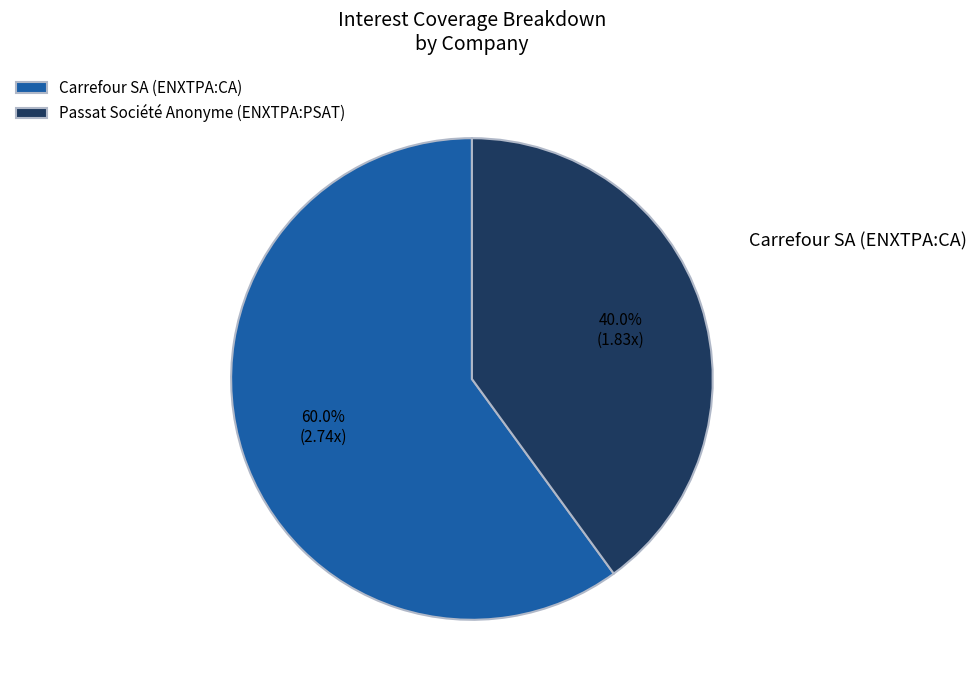

To the nearest percent, what is the difference between the largest and smallest slice percentages?

20%